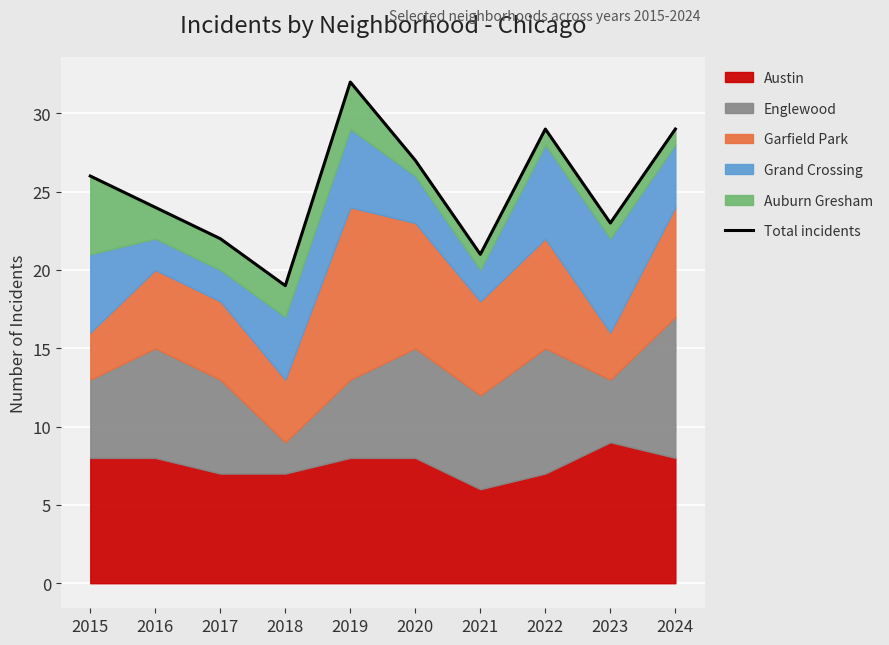

Reading left to right, transcribe all the data shown in this chart.

26	24	22	19	32	27	21	29	23	29